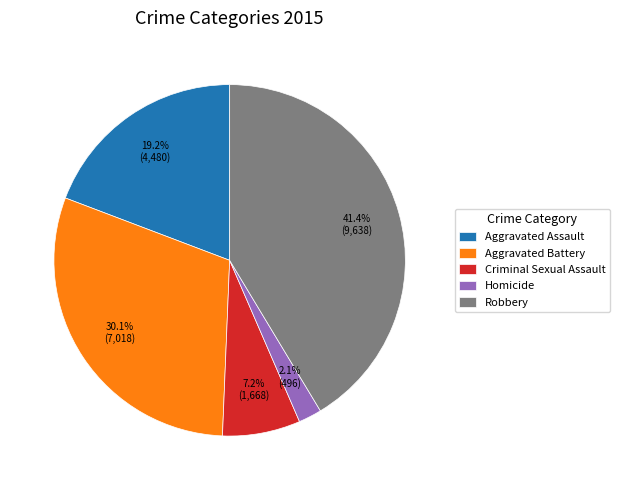

How much of the chart is everything except Robbery?

58.6%